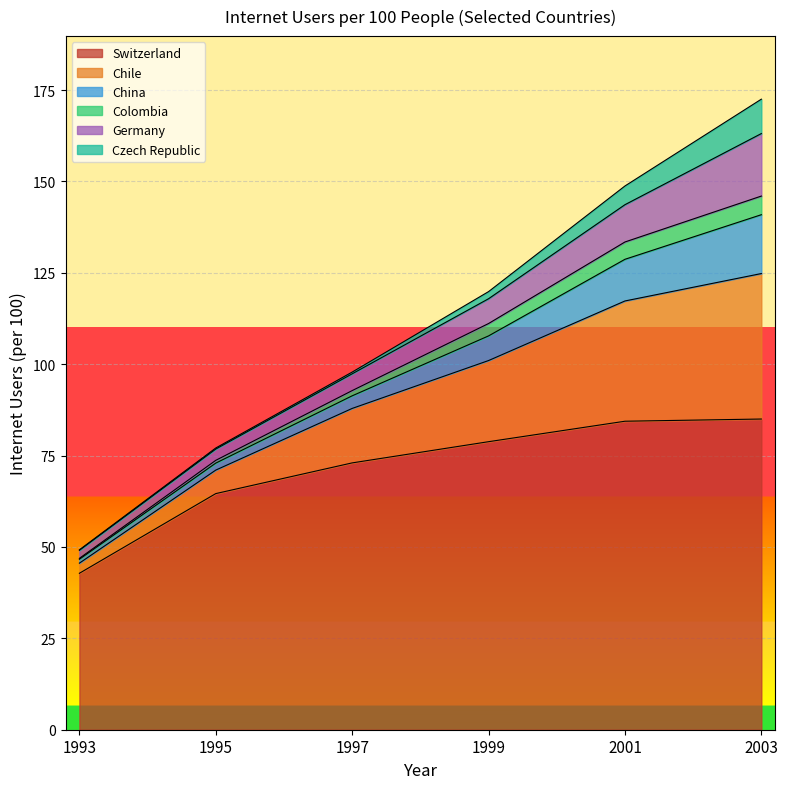

Does the chart display data point markers on the line(s)?

No